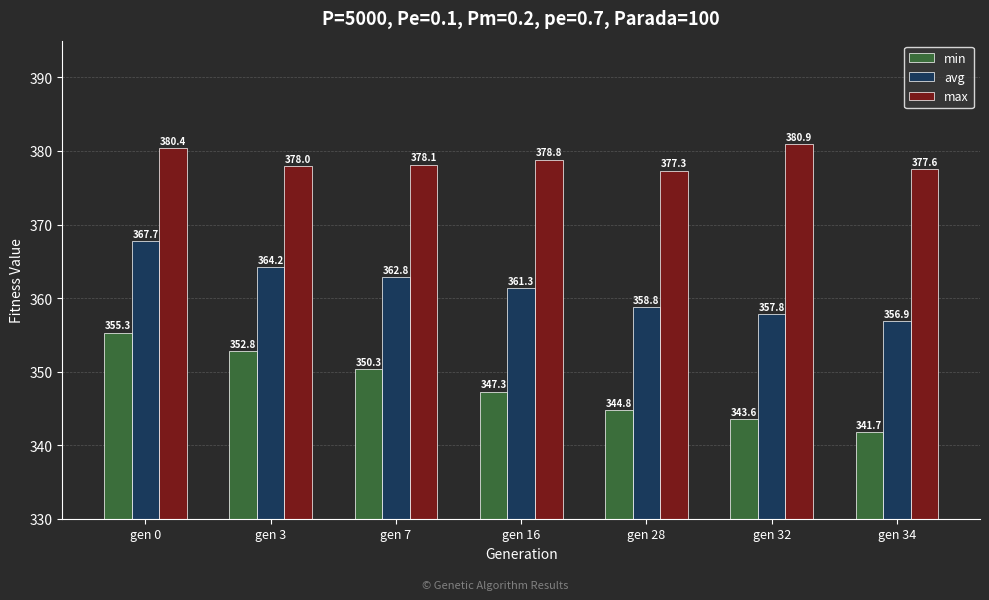

Rank the series by their average value, from highest to lowest.

max, avg, min